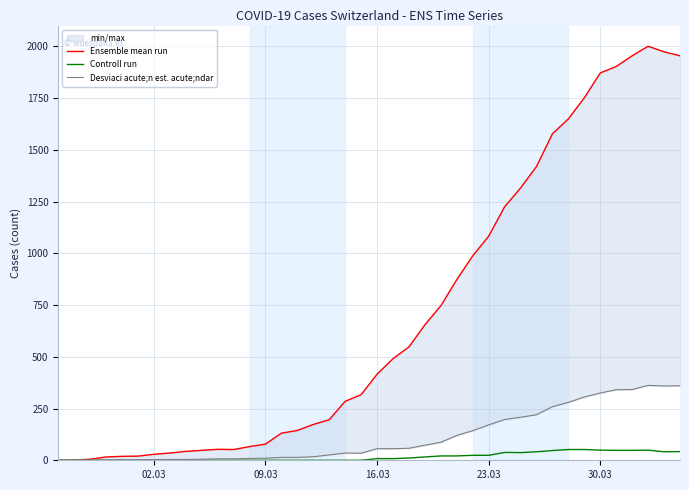

In Controll run, how many points are higher than both neighbors (excluding endpoints)?

2